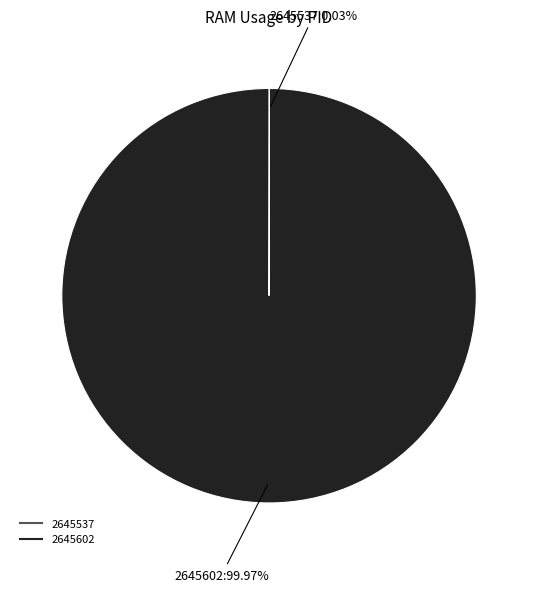

Which category has the biggest portion of the pie?

2645602